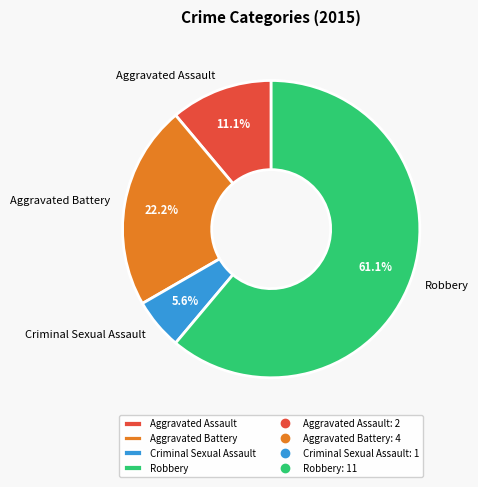

Between Aggravated Battery and Criminal Sexual Assault, which is larger?

Aggravated Battery